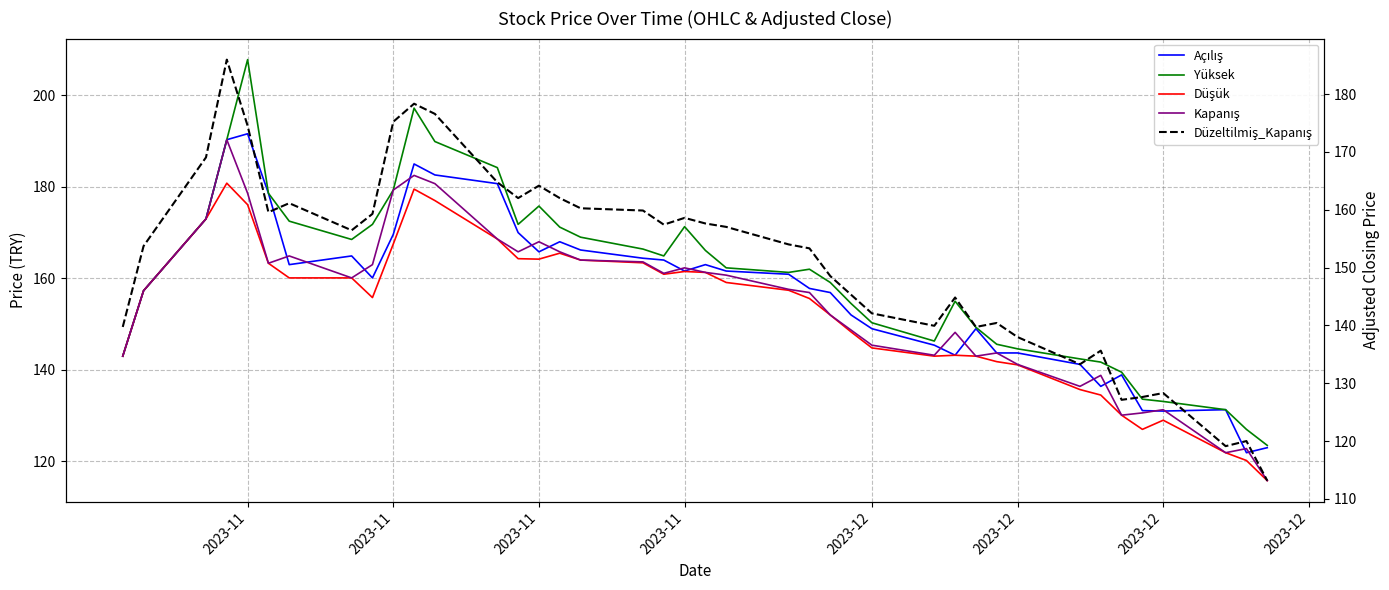

Count the number of categories in the chart.

40